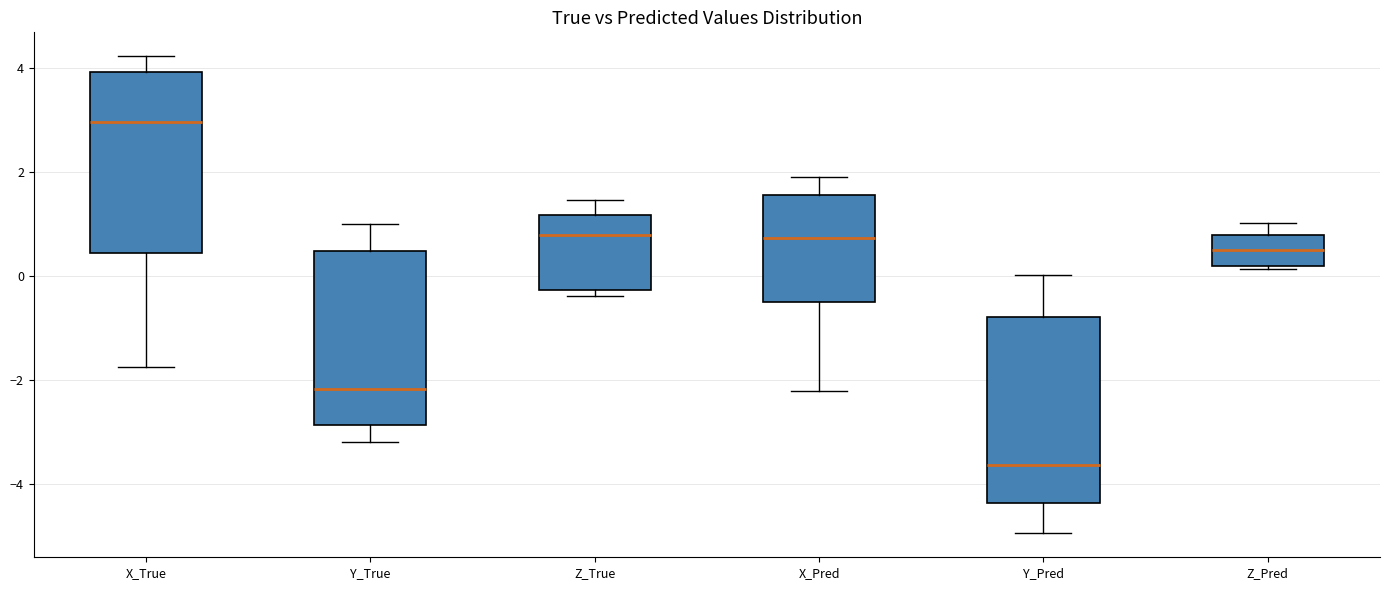

Reading left to right, transcribe this box plot: for each box, give where its median line is, the range the box spans, and where its two whiskers end, as read against the y-axis. The values are not printed on the chart, so give them approximately, as read against the axis.

X_True: median 3.0, box 0.4 to 4.0, whiskers -1.8 to 4.2
Y_True: median -2.2, box -2.8 to 0.4, whiskers -3.2 to 1.0
Z_True: median 0.8, box -0.2 to 1.2, whiskers -0.4 to 1.4
X_Pred: median 0.8, box -0.4 to 1.6, whiskers -2.2 to 1.8
Y_Pred: median -3.6, box -4.4 to -0.8, whiskers -5.0 to 0.0
Z_Pred: median 0.6, box 0.2 to 0.8, whiskers 0.2 (just below the box's lower edge) to 1.0